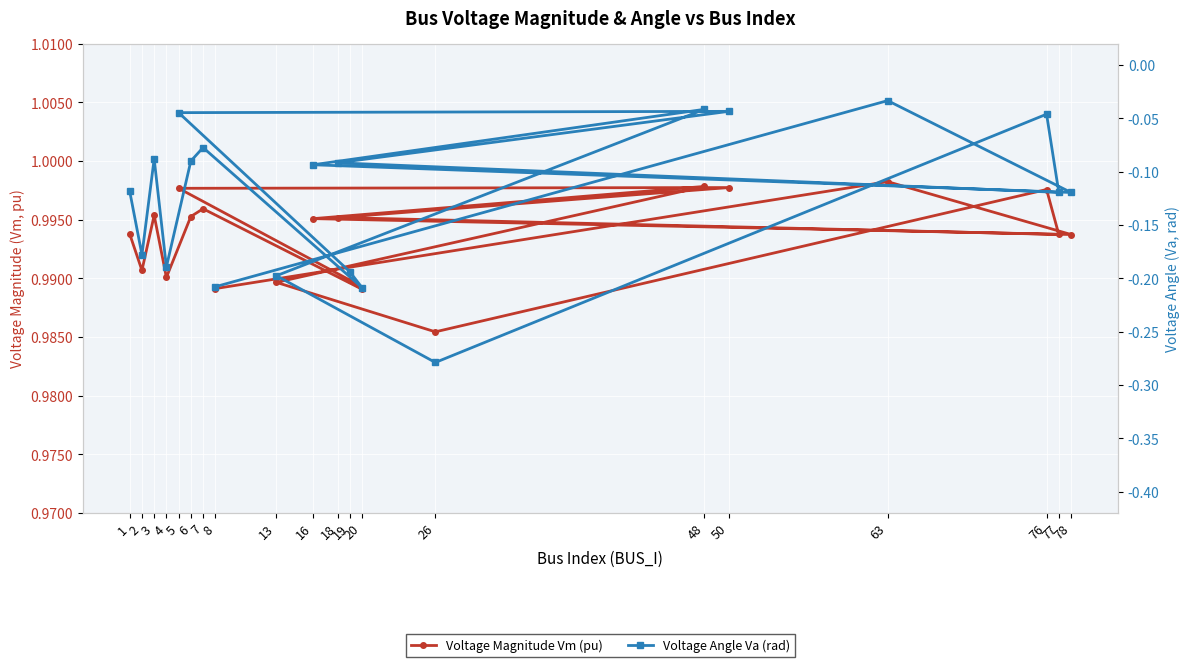

Reading right to left, list all the values displayed in this chart.

Voltage Magnitude Vm (pu): 1.0	1.0	1.0	1.0	1.0	1.0	1.0	1.0	1.0	1.0	1.0	1.0	1.0	1.0	1.0	1.0	1.0	1.0	1.0	1.0
Voltage Angle Va (rad): -0.2	-0.0	-0.1	-0.1	-0.0	-0.2	-0.3	-0.0	-0.1	-0.1	-0.0	-0.0	-0.2	-0.2	-0.1	-0.1	-0.2	-0.1	-0.2	-0.1